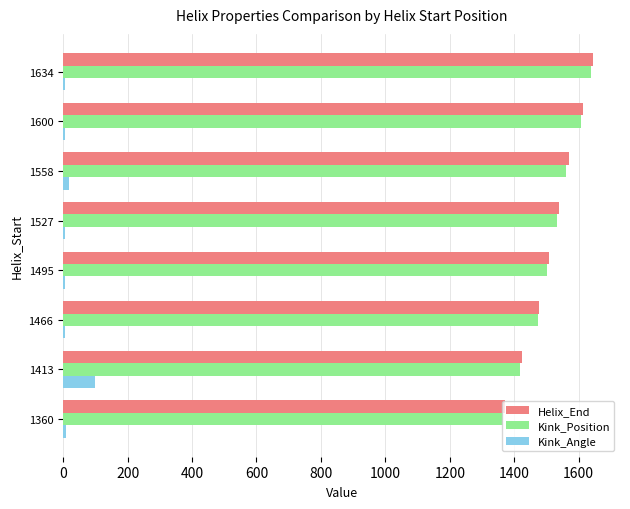

Which category has the highest value in the Kink_Position series?

1634